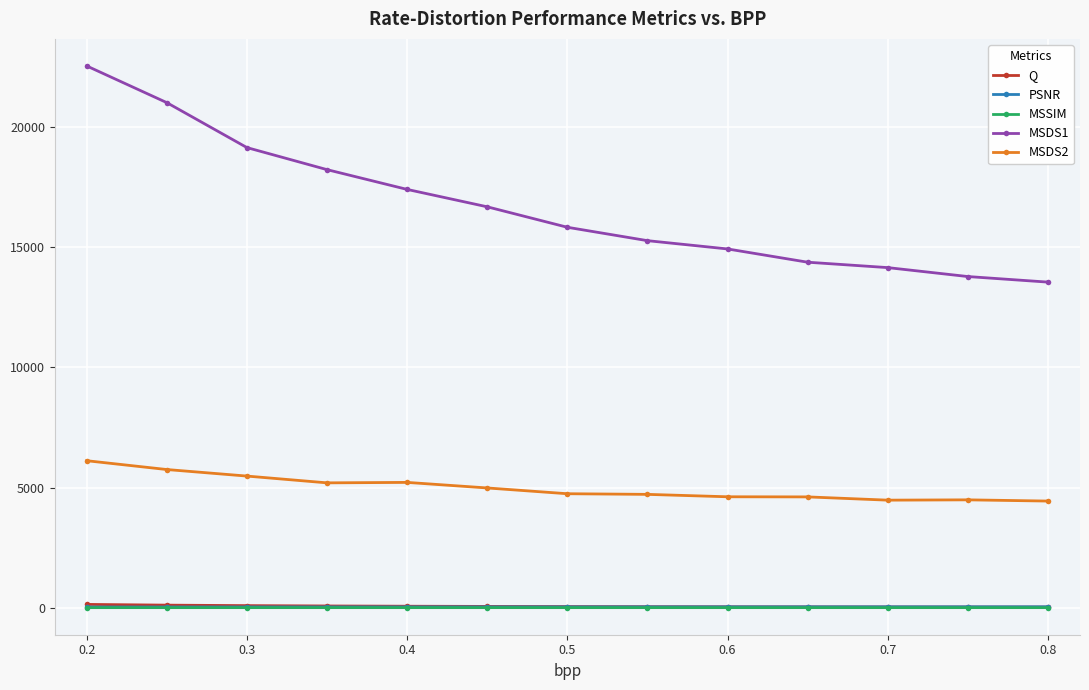

True or false: MSDS1 and PSNR intersect in this chart.

False